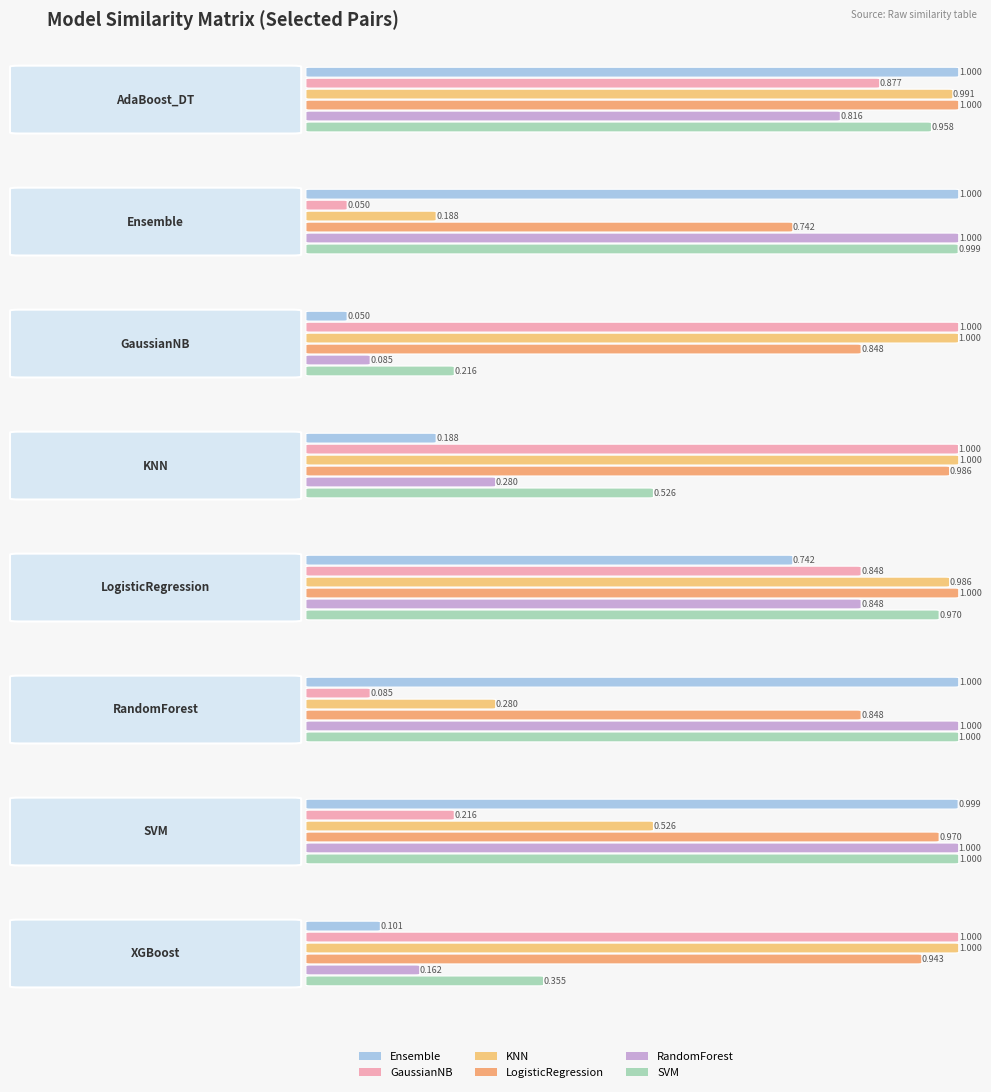

How many bars are there in each group?

6